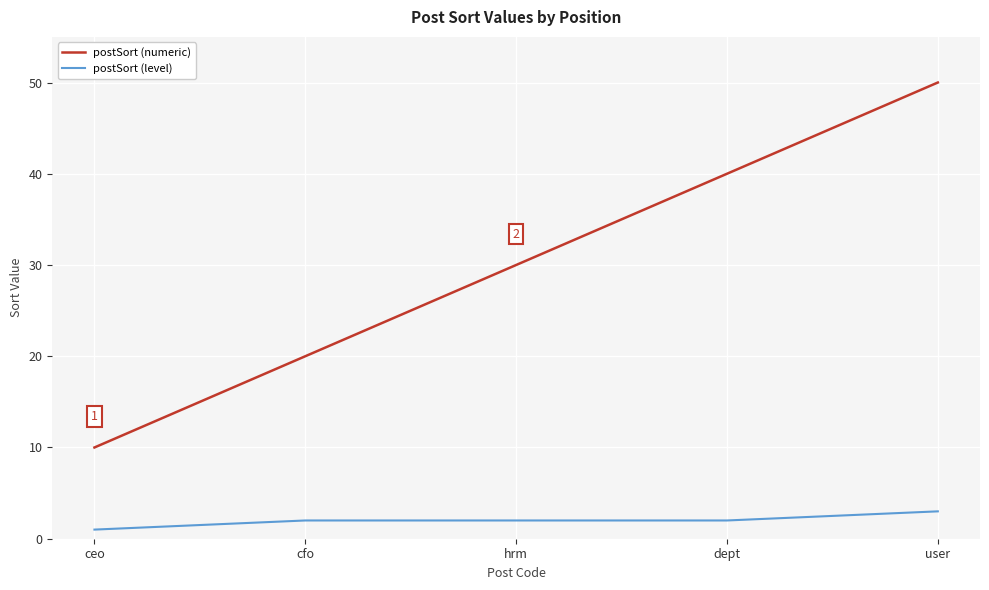

Is the value of postSort (level) at dept greater than the value of postSort (numeric) at ceo?

No